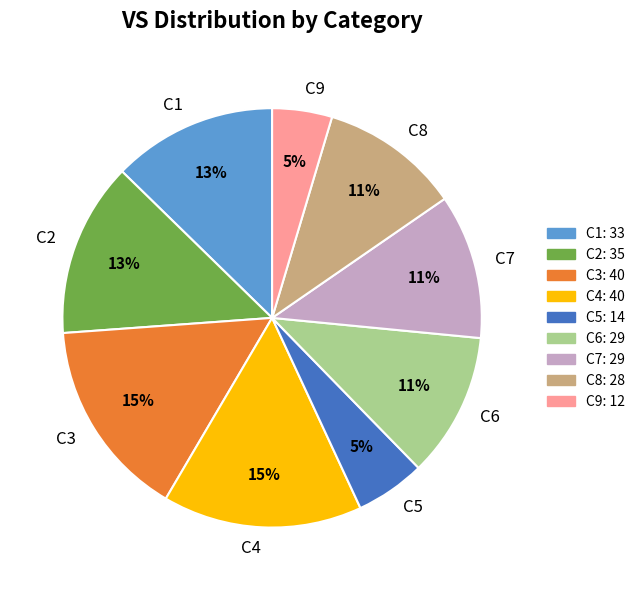

Is there a majority slice in this chart?

No